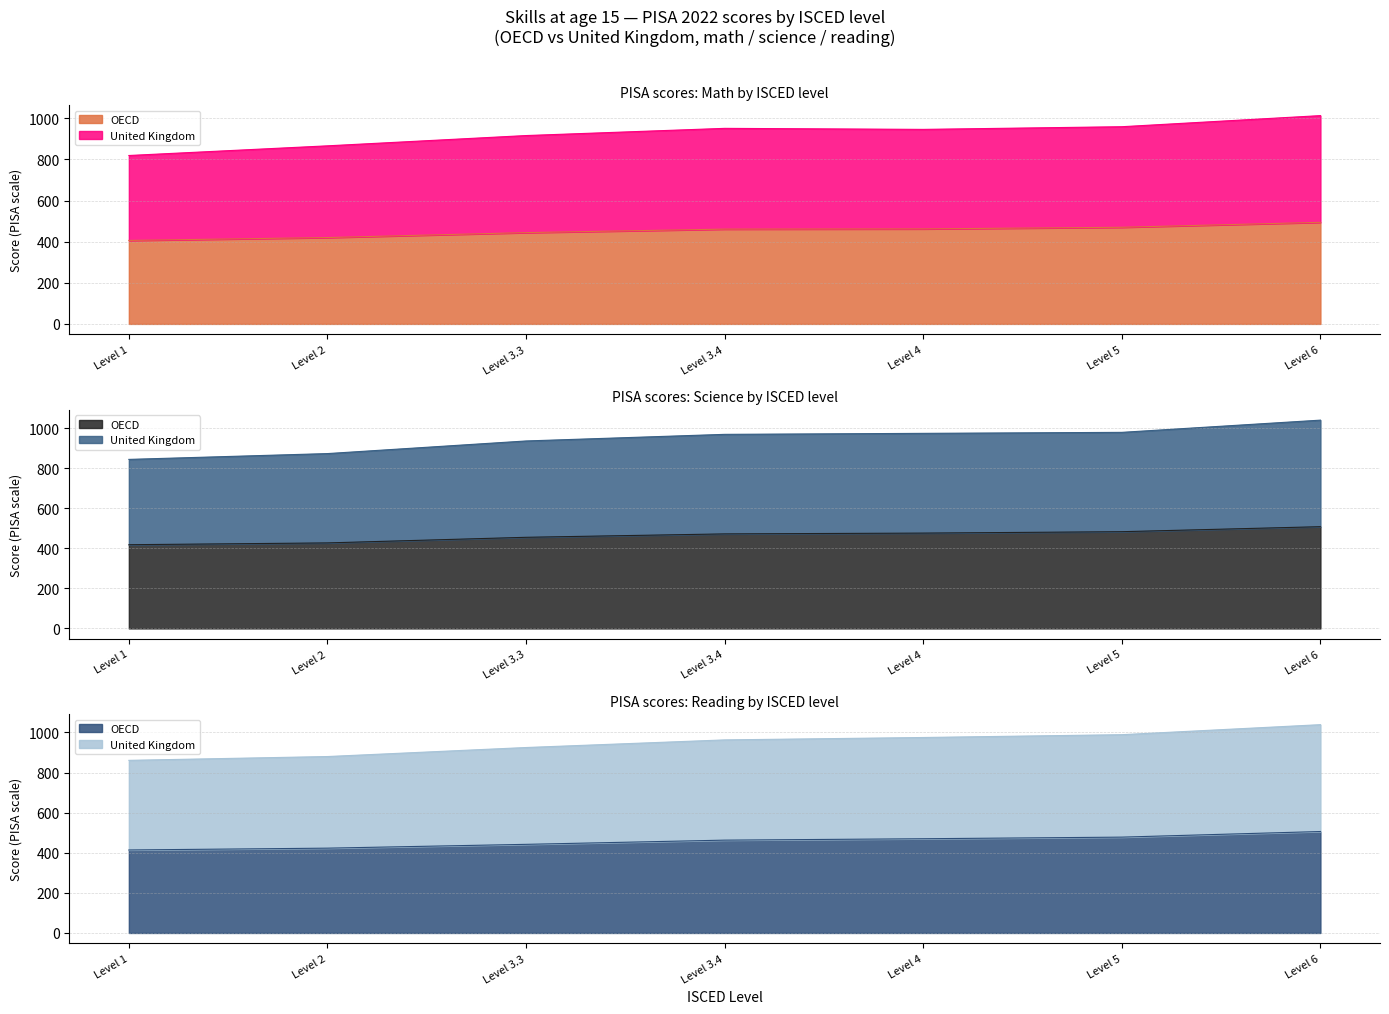

How many series are shown in this chart?

6